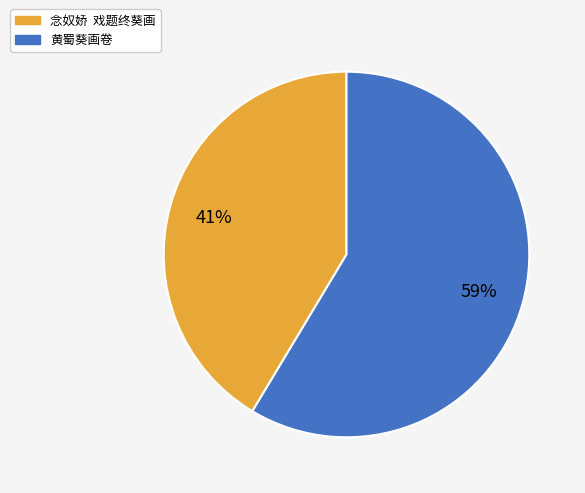

Does 黄蜀葵画卷 represent more than half of the total?

Yes